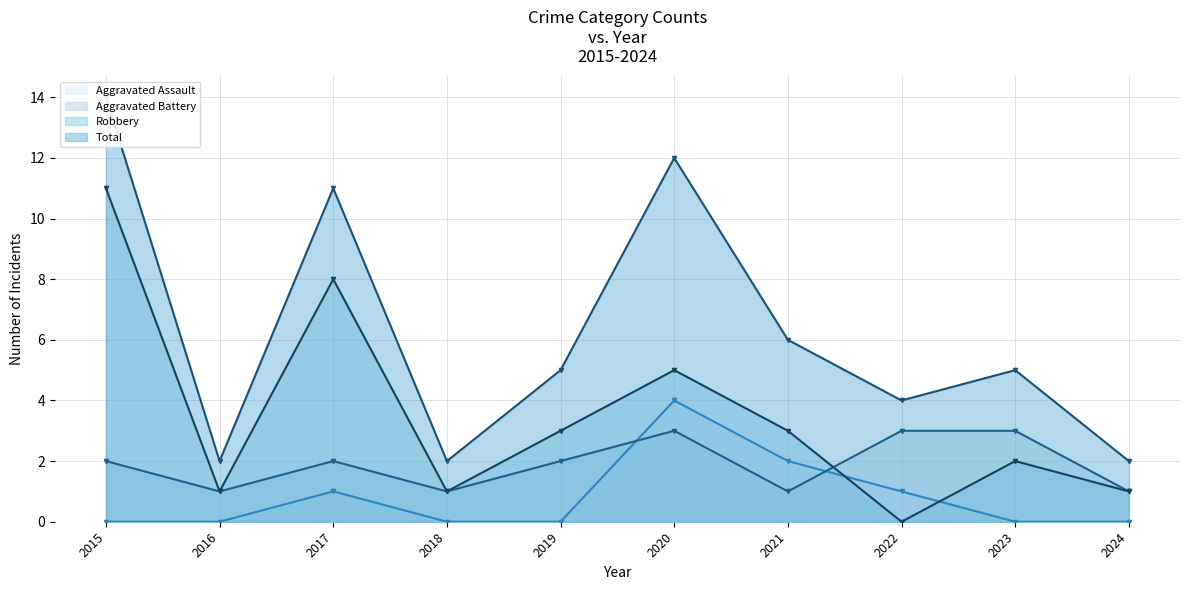

Which series ends up on top after the final intersection of Aggravated Battery and Aggravated Assault?

Aggravated Battery